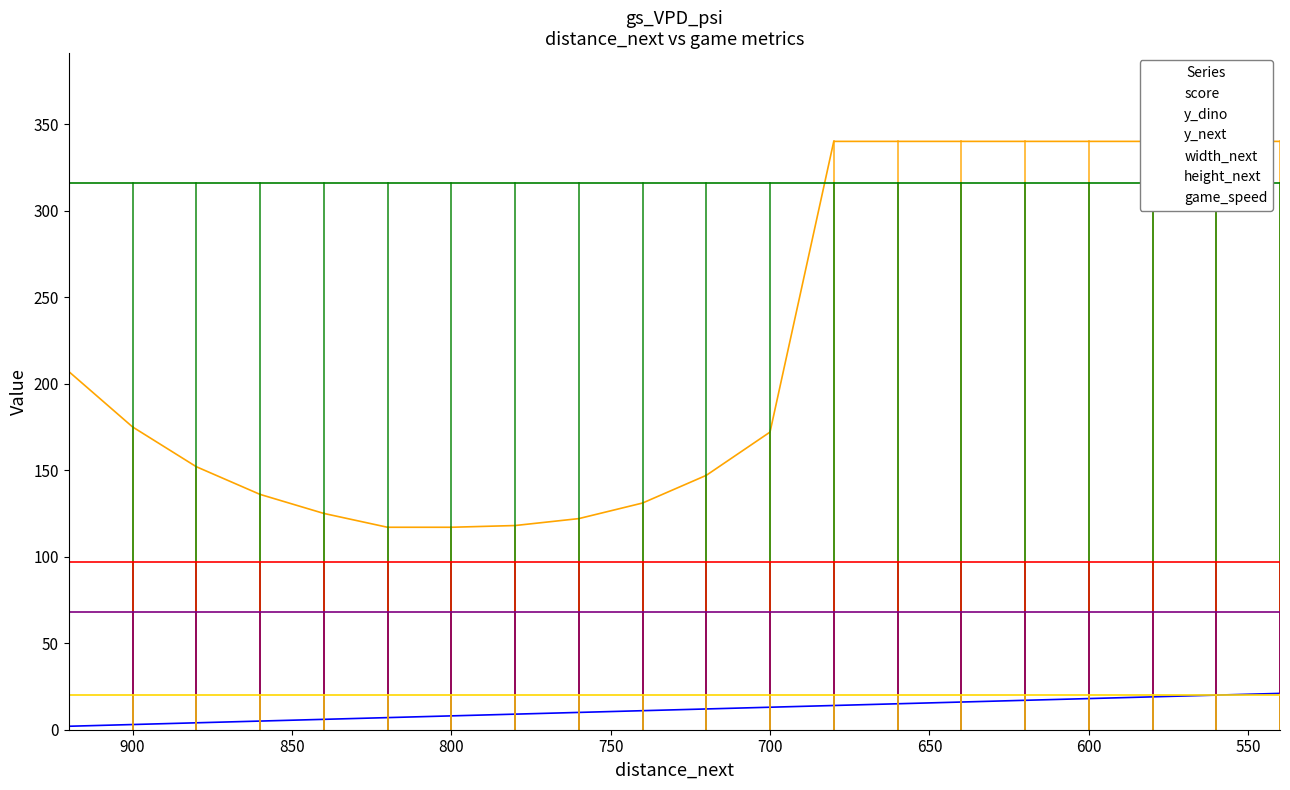

Rank the series by their maximum value, from lowest to highest.

game_speed, score, height_next, width_next, y_next, y_dino